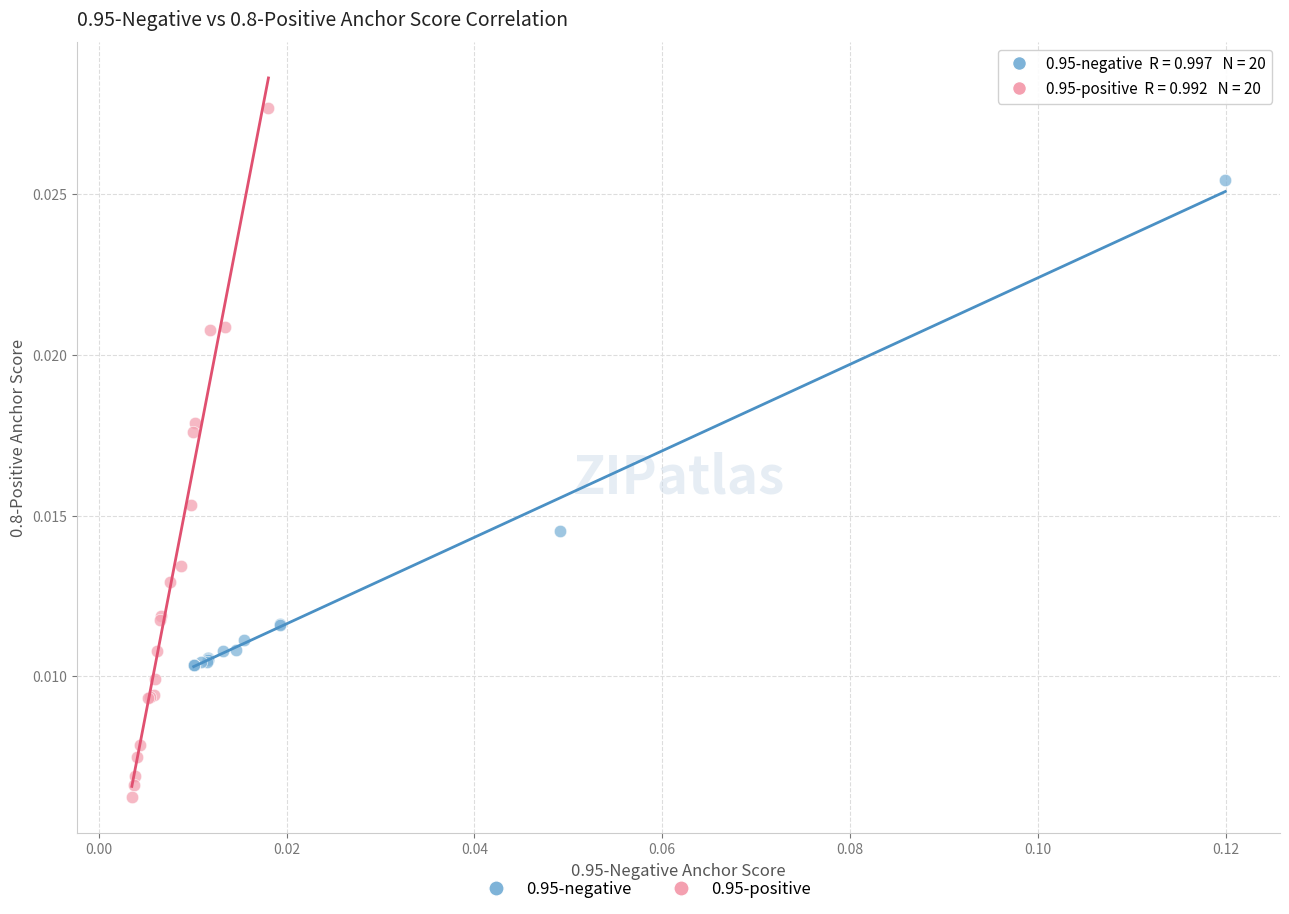

Which series reaches the maximum Y coordinate?

0.95-positive